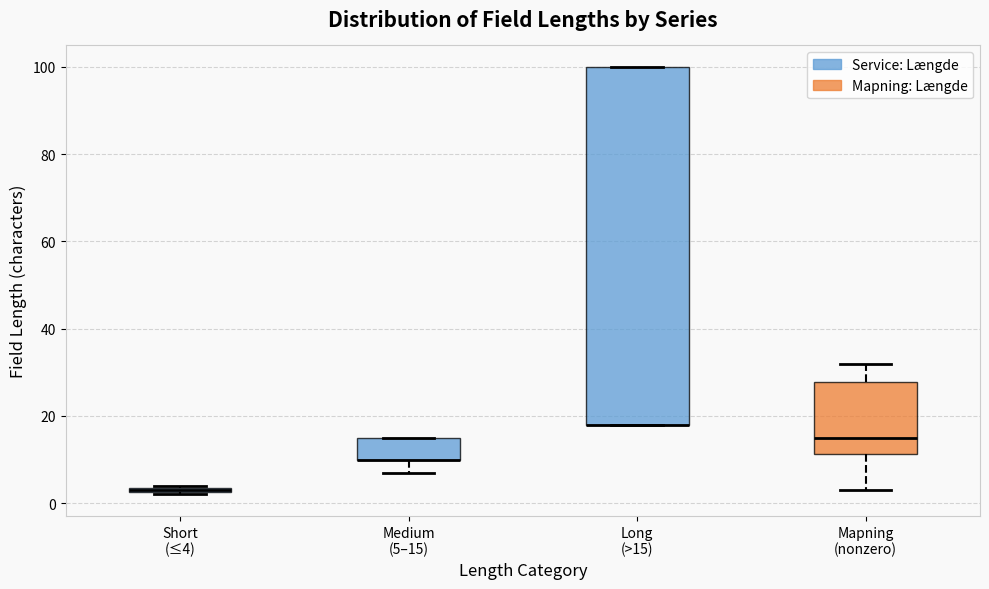

Where does the upper whisker of the box for Mapning (nonzero) end on the y-axis? The values are not printed on the chart, so give them approximately, as read against the axis.

32